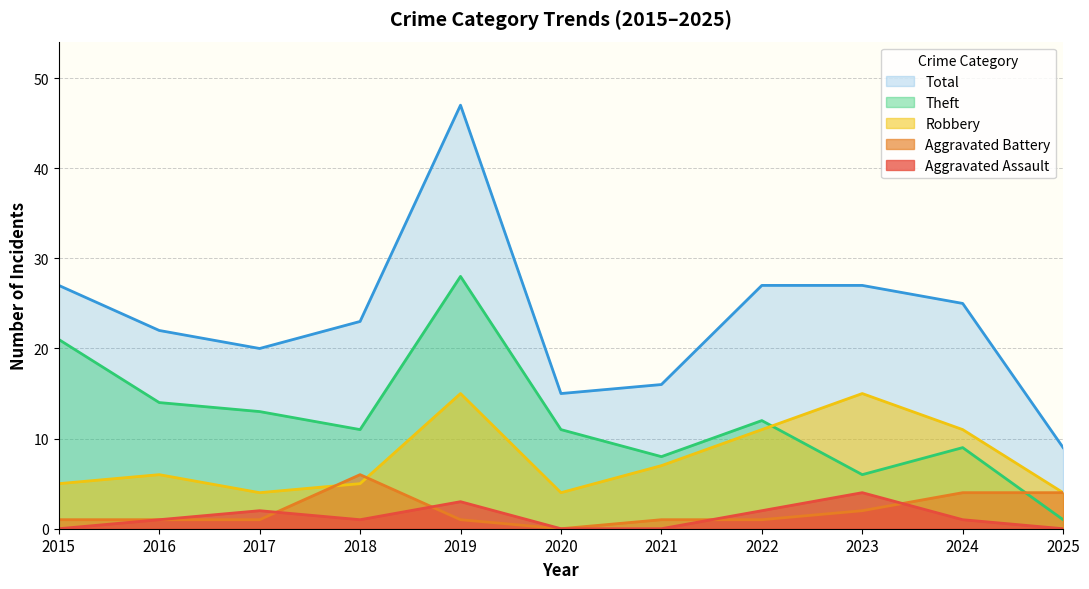

How many Aggravated Battery values are between 1 and 4?

9